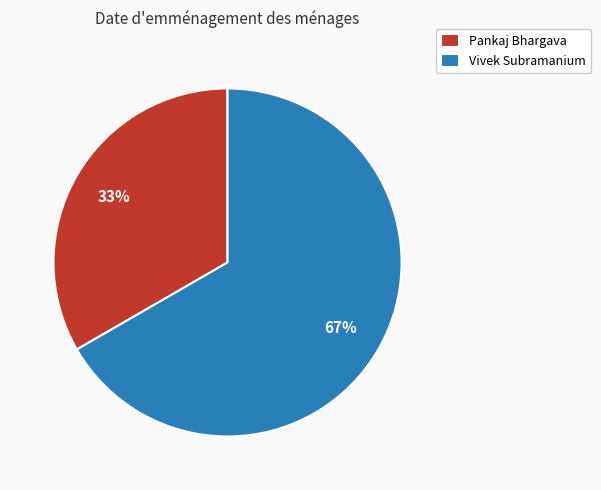

Count the number of slices in the pie.

2